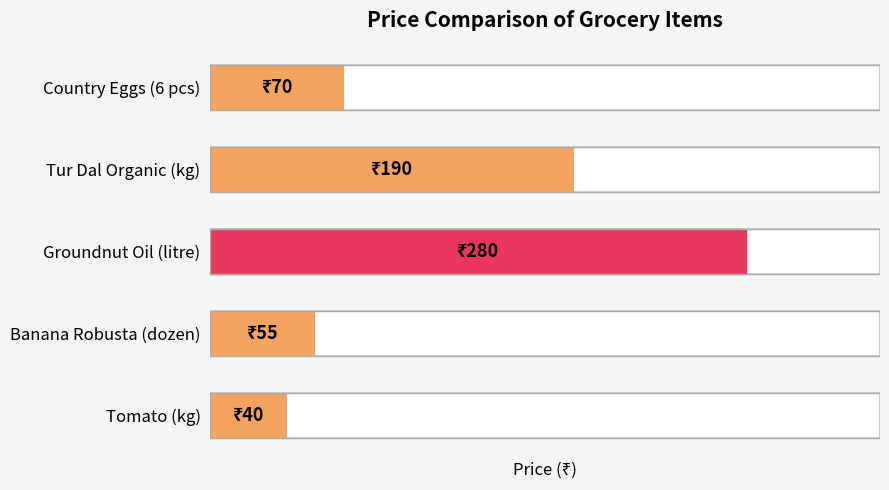

What is the difference between the second highest and second lowest values?

135